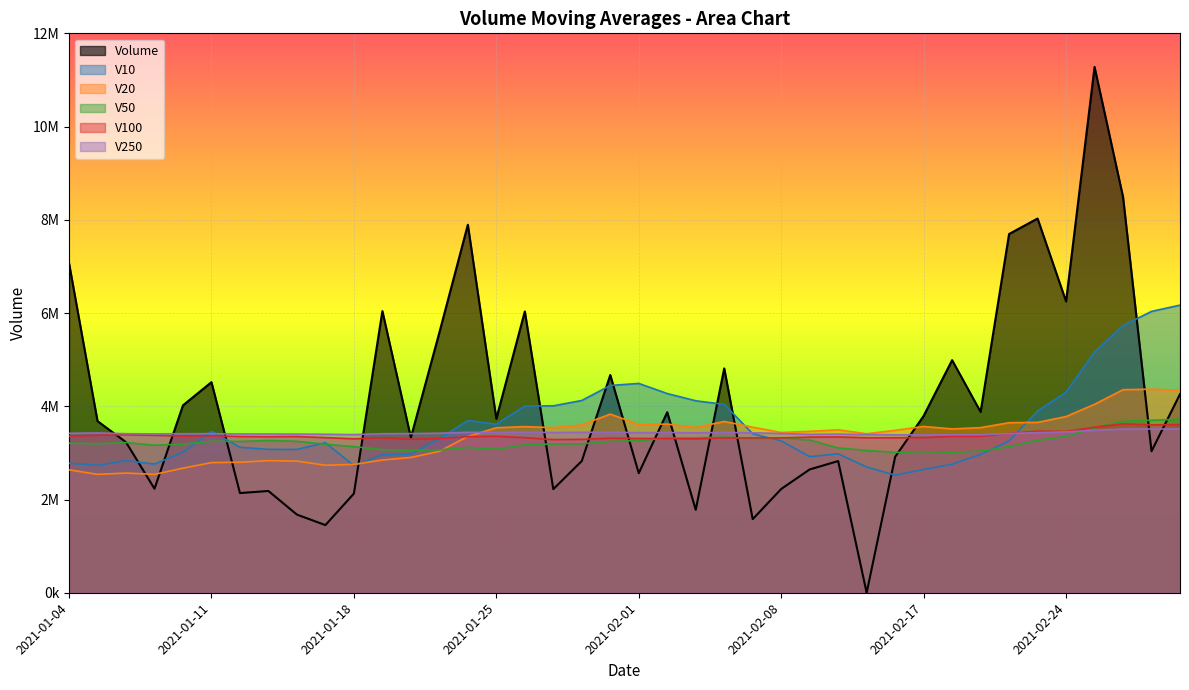

Does the chart display data point markers on the line(s)?

No